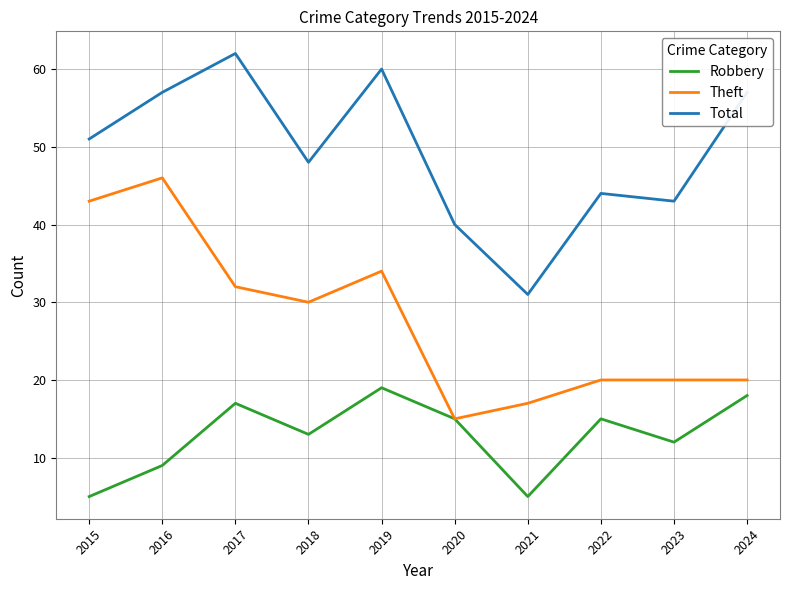

At which category does the chart reach its peak across all series?

2017